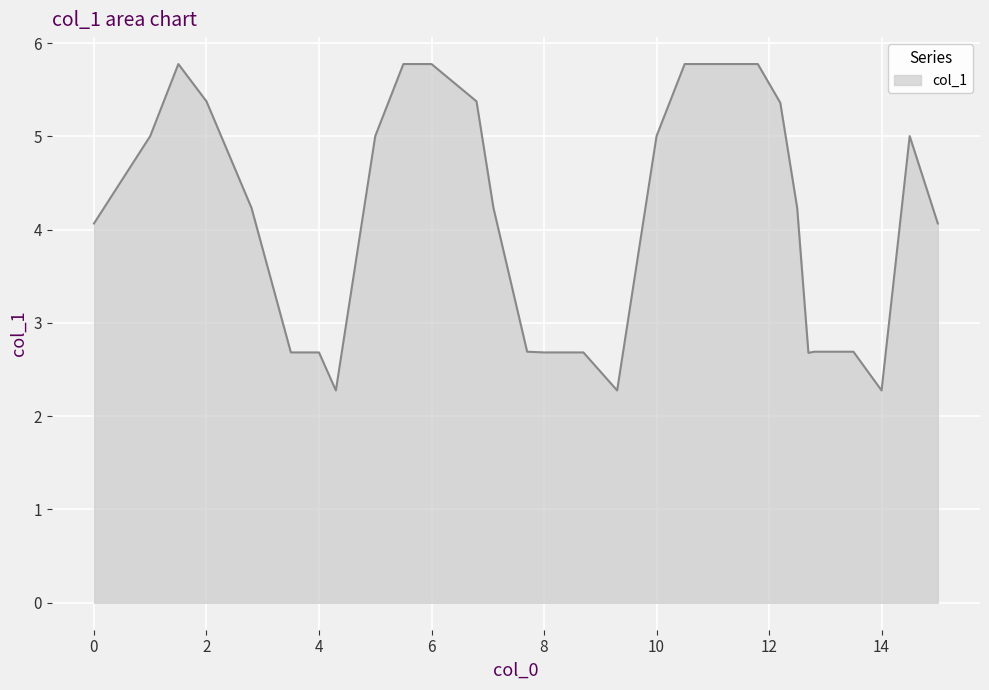

What is the difference between the maximum and minimum values?

3.5